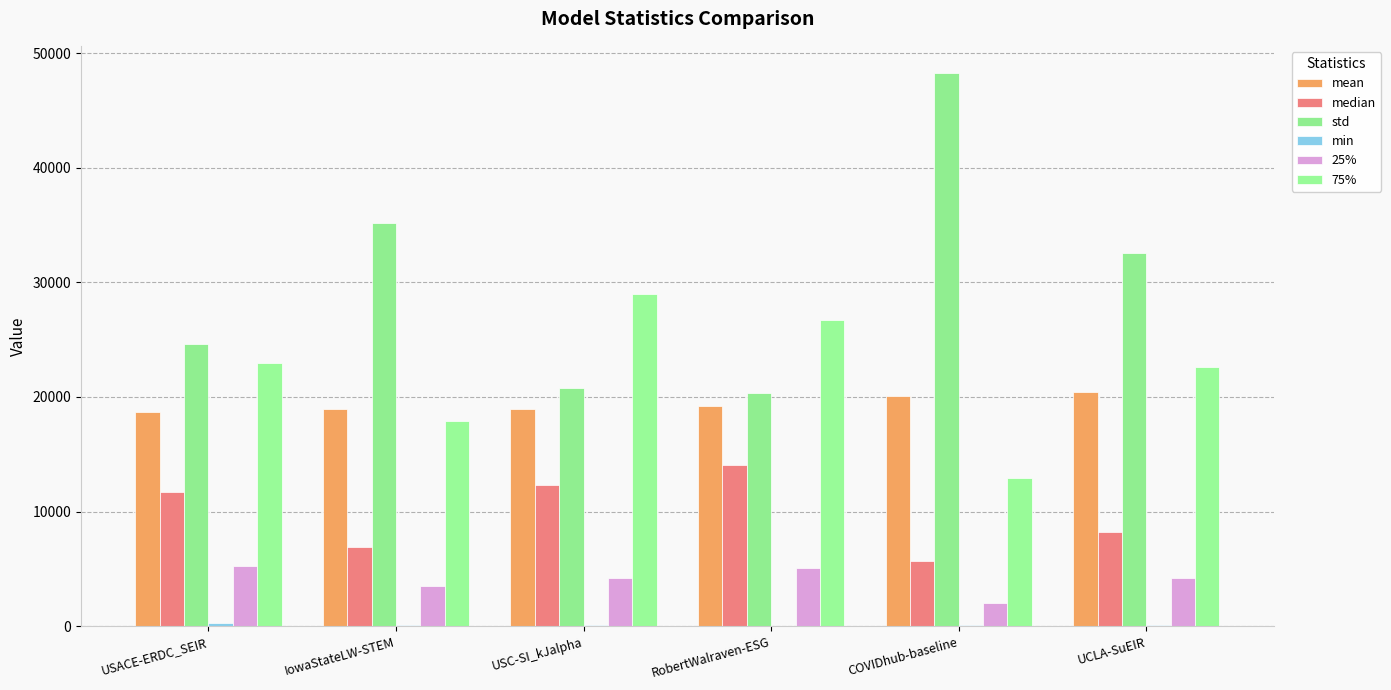

What is the label of the 4th bar from the left?

RobertWalraven-ESG